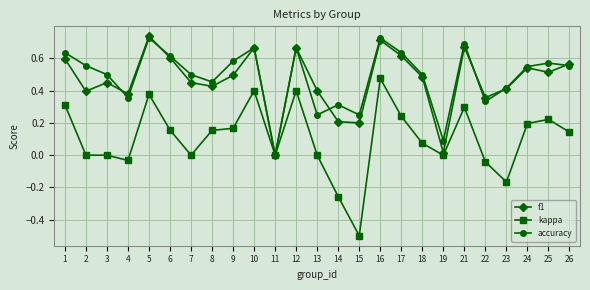

Which series has the widest spread of values?

kappa